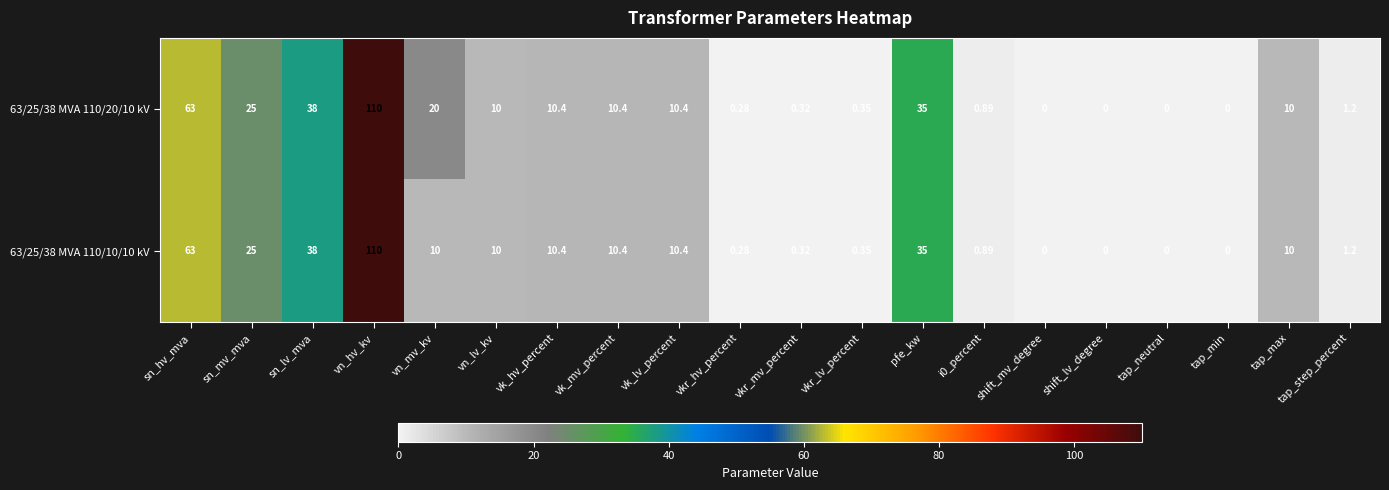

At which category is the sum across all series the highest?

vn_hv_kv